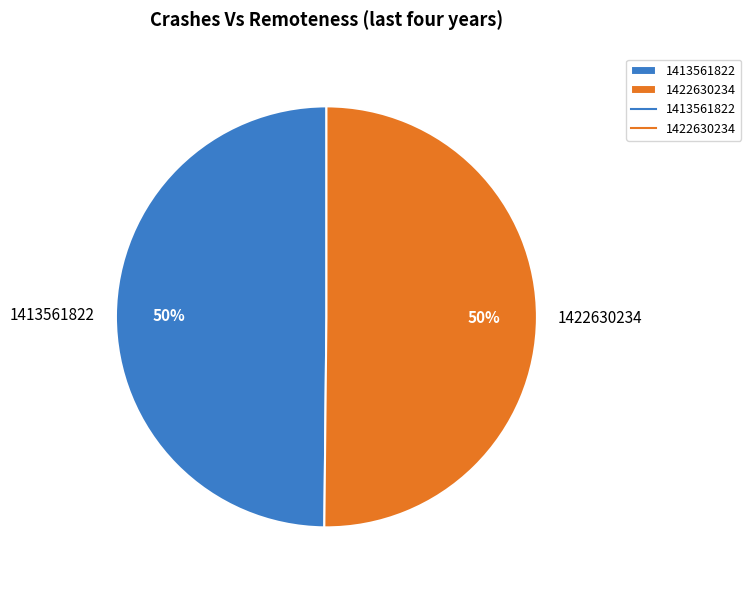

True or false: 1413561822 accounts for 50% of the total.

True